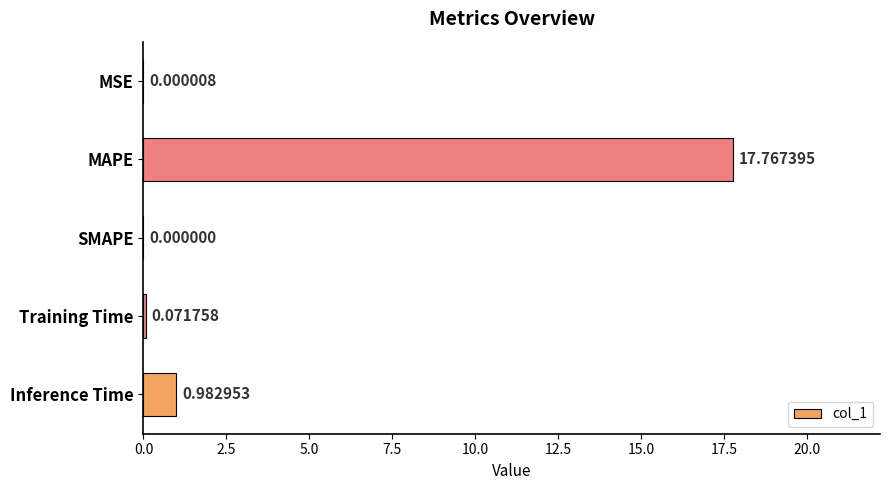

Which has a higher value, MSE or Inference Time?

Inference Time